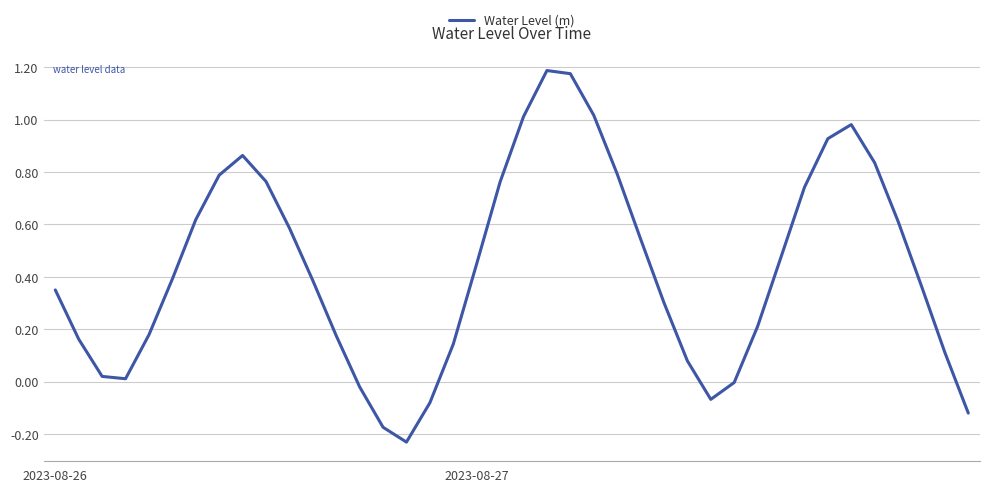

What is the difference between the maximum and minimum values?

1.4